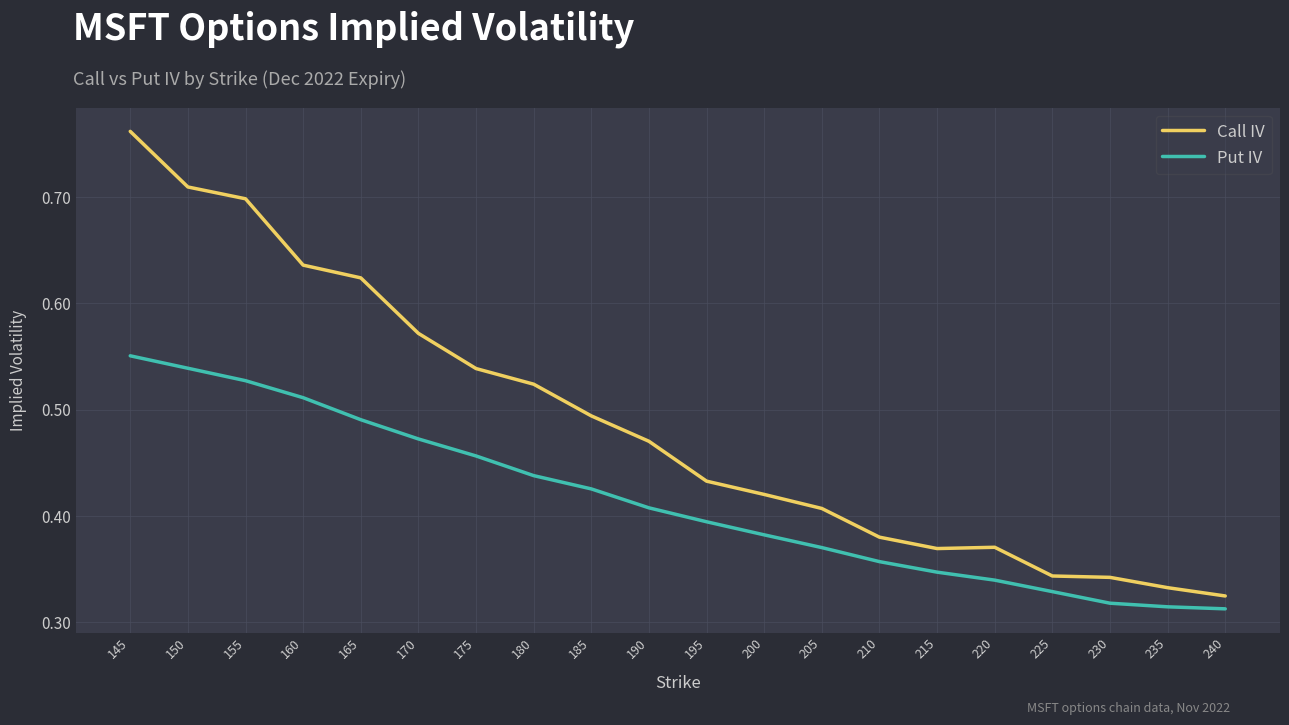

At 200, list the series in order from smallest to largest.

Put IV, Call IV